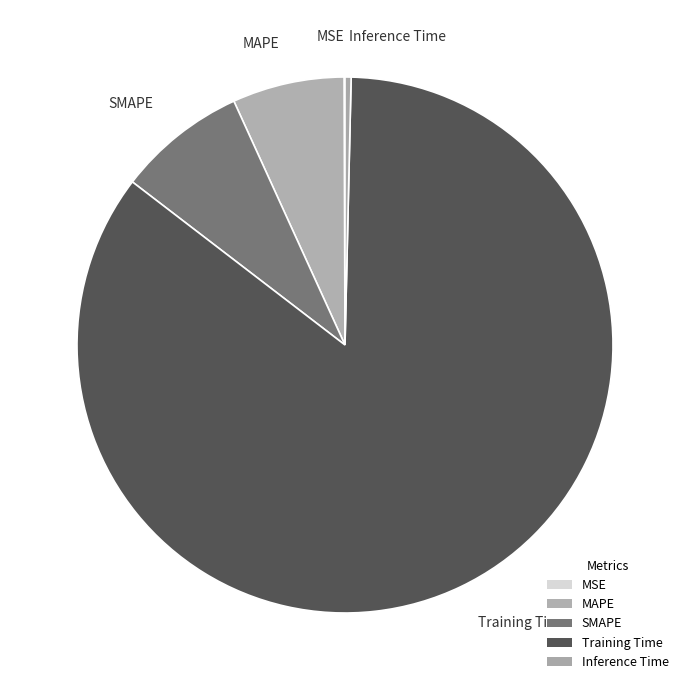

Which slice is the smallest?

MSE